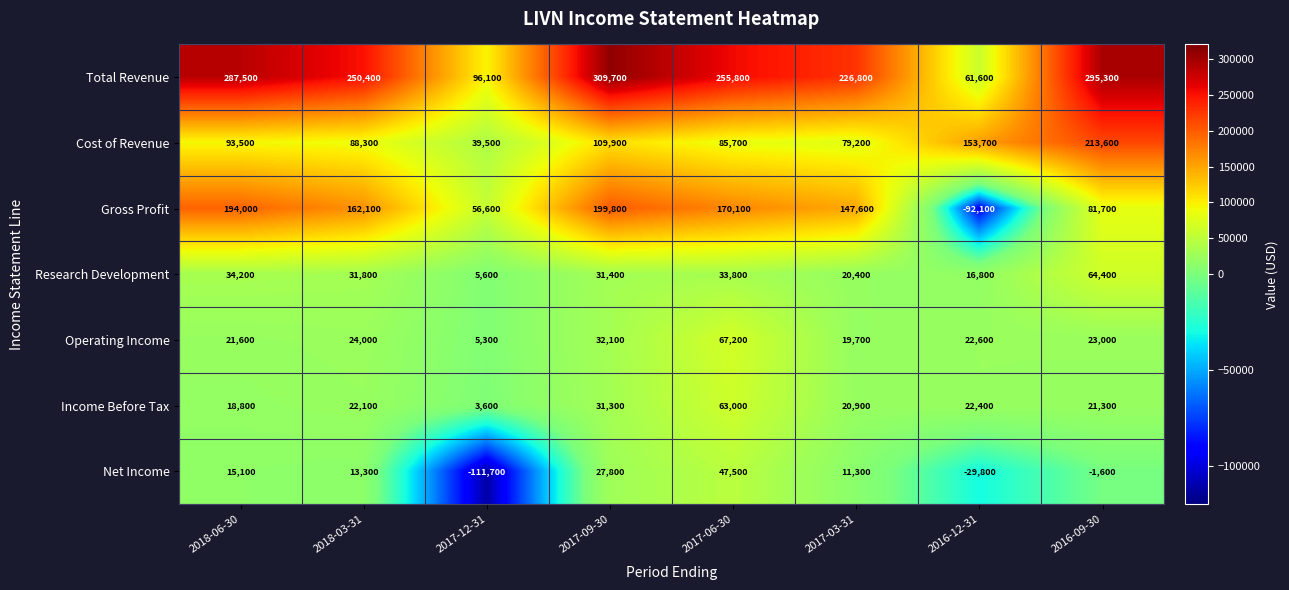

What is the difference between the maximum and minimum values in the Operating Income series?

61900